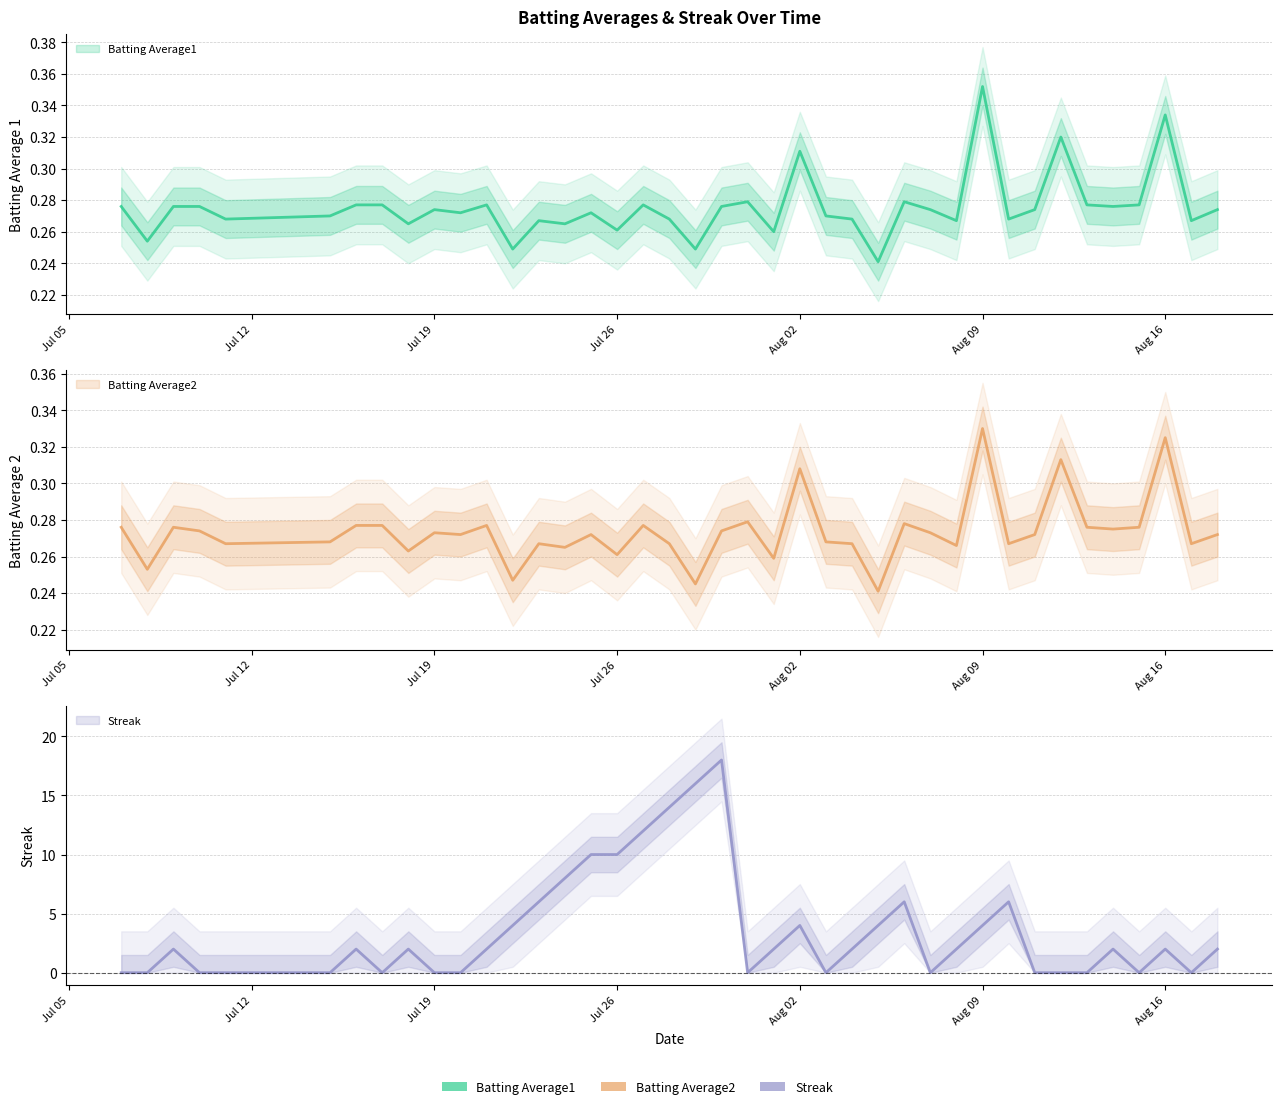

What is the sum of all Batting Average2 values?

10.9